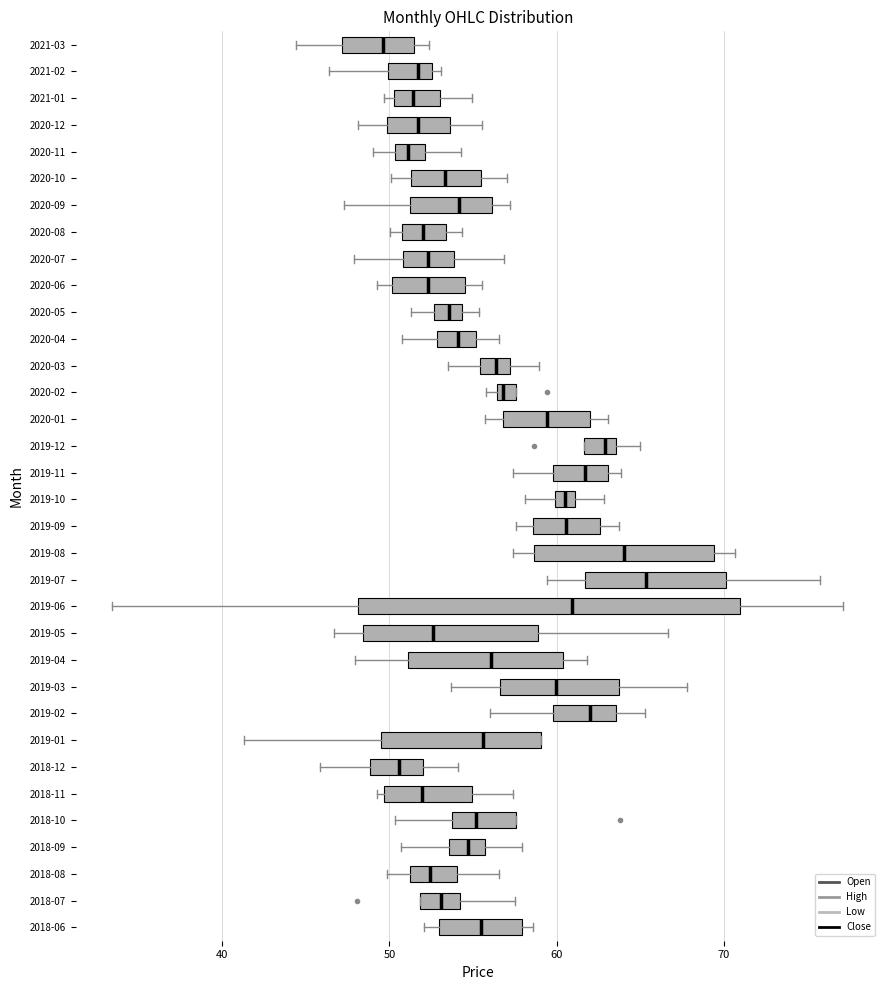

Comparing the boxes themselves (not the whiskers), which one is the widest?

2019-06